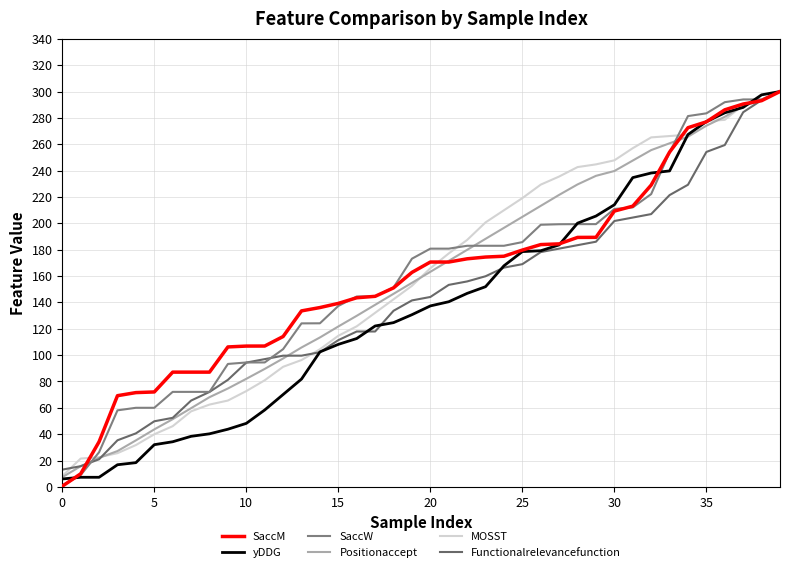

How many values in the Functionalrelevancefunction series exceed 144?

20